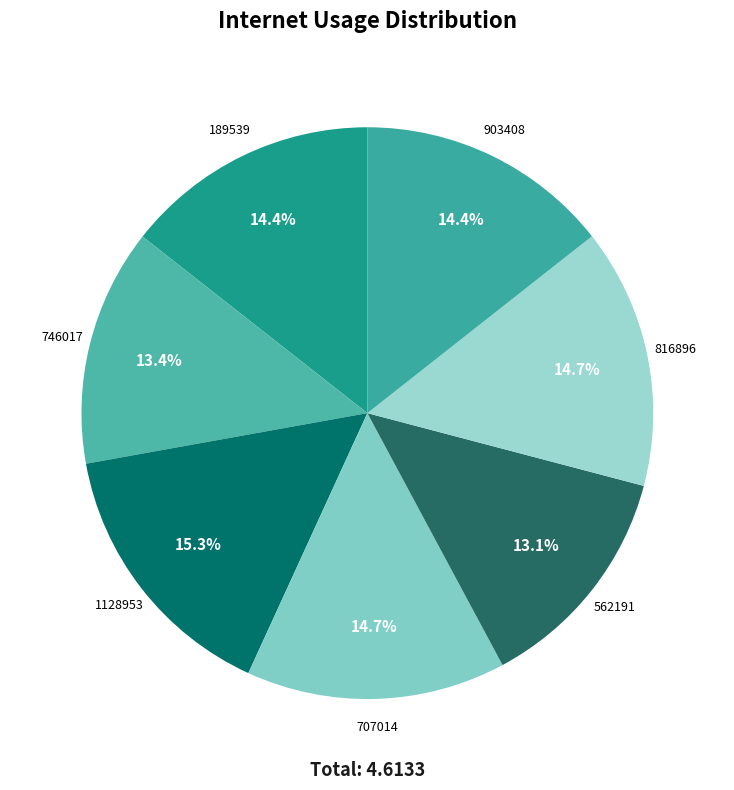

What portion of the pie excludes 903408?

85.6%